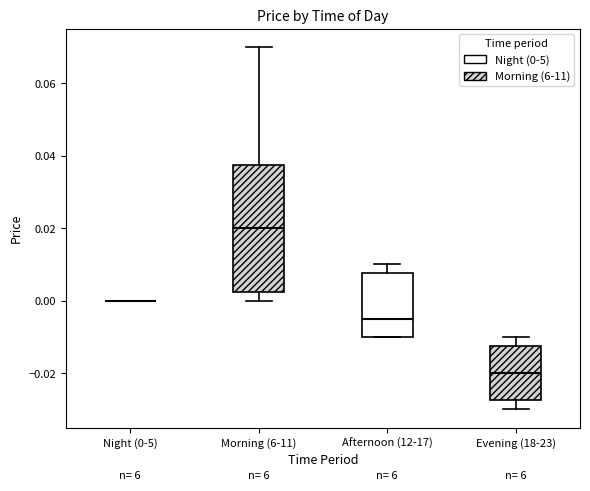

Where does the median line of the box for Afternoon (12-17) sit on the y-axis? The values are not printed on the chart, so give them approximately, as read against the axis.

-0.004